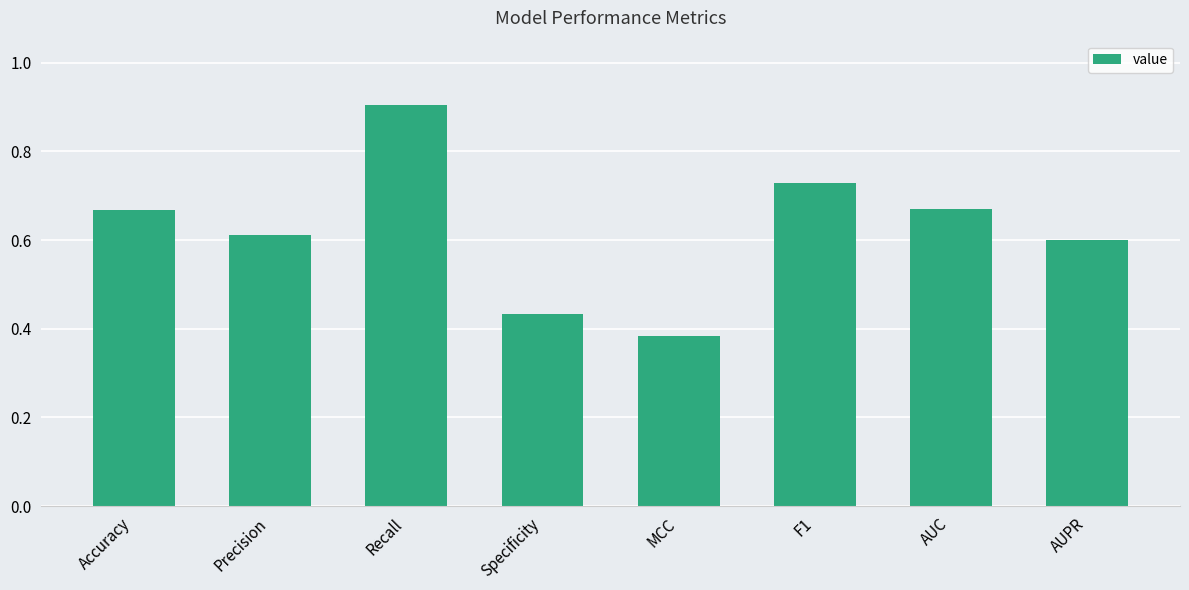

What is the label of the 7th bar from the left?

AUC